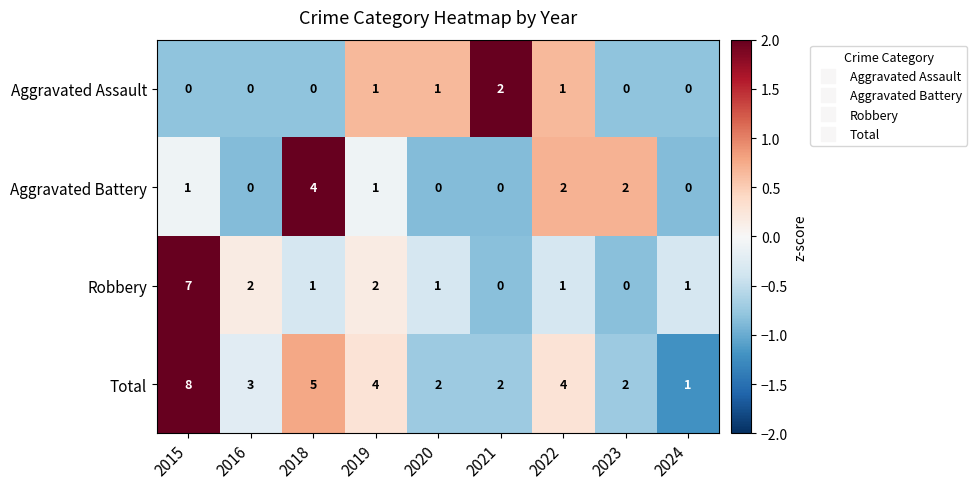

What is the maximum value for Aggravated Battery?

4